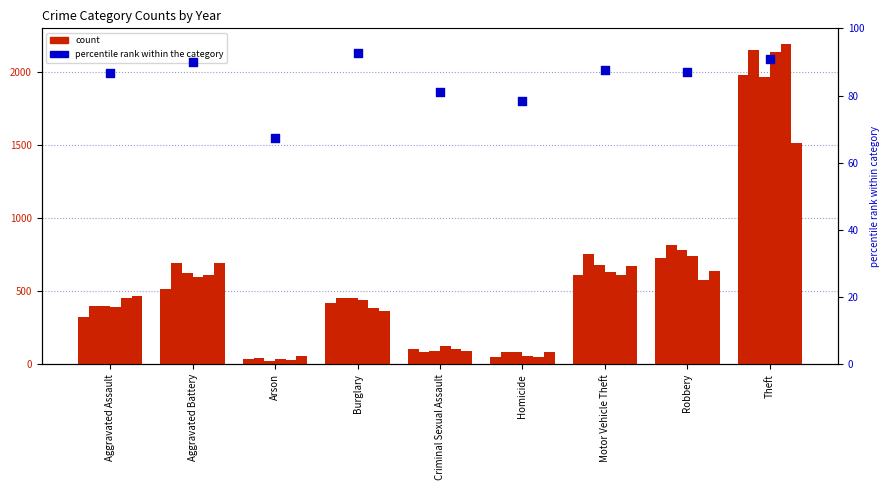

Approximately how many times larger is the value at Homicide compared to Criminal Sexual Assault?

1.0